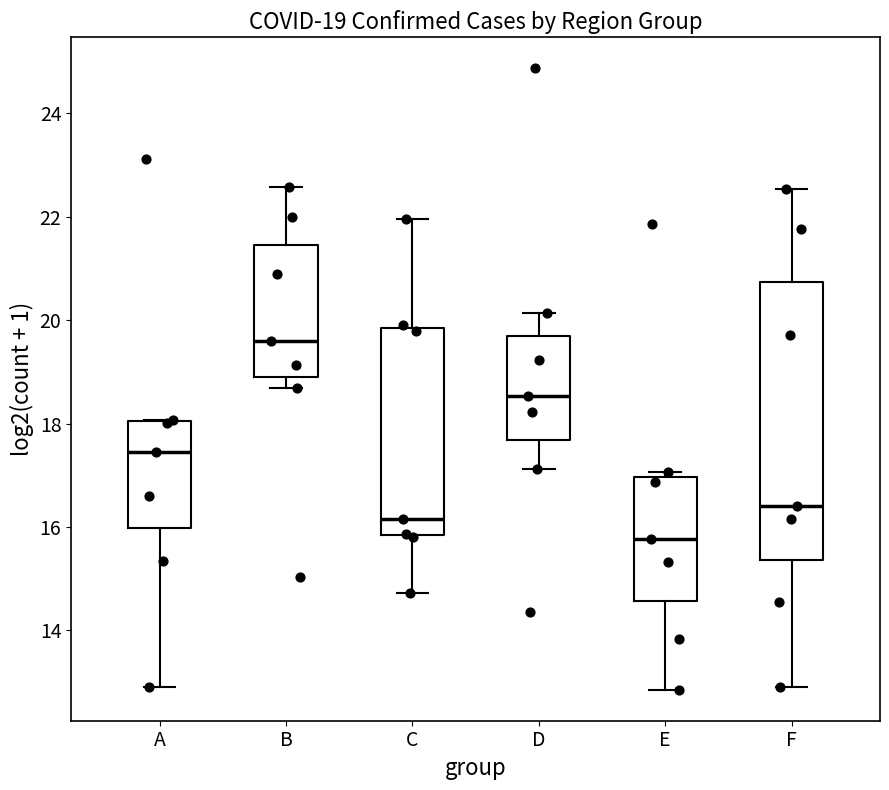

Which box's median line is the highest?

B